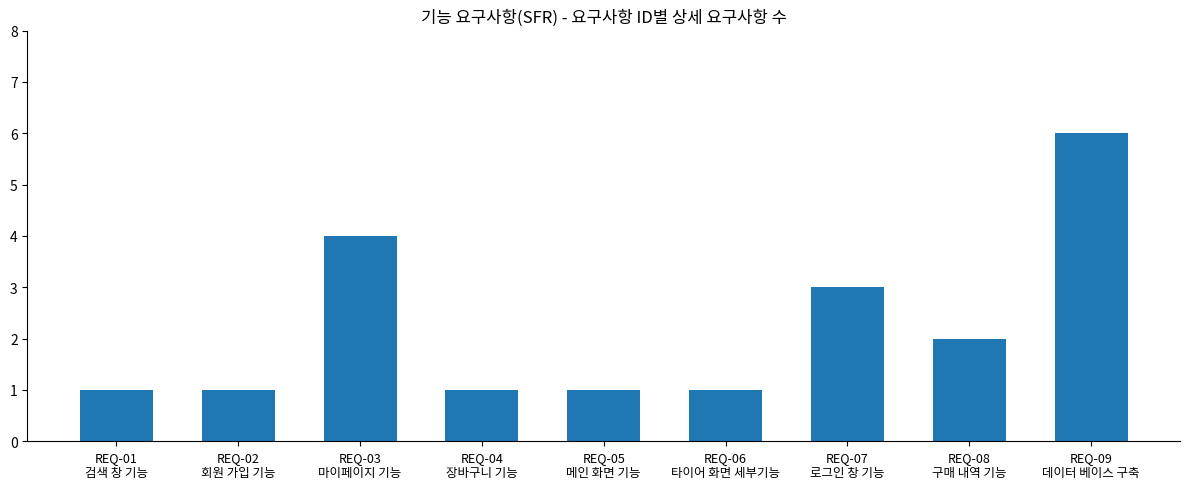

What is the maximum value shown in the chart?

6